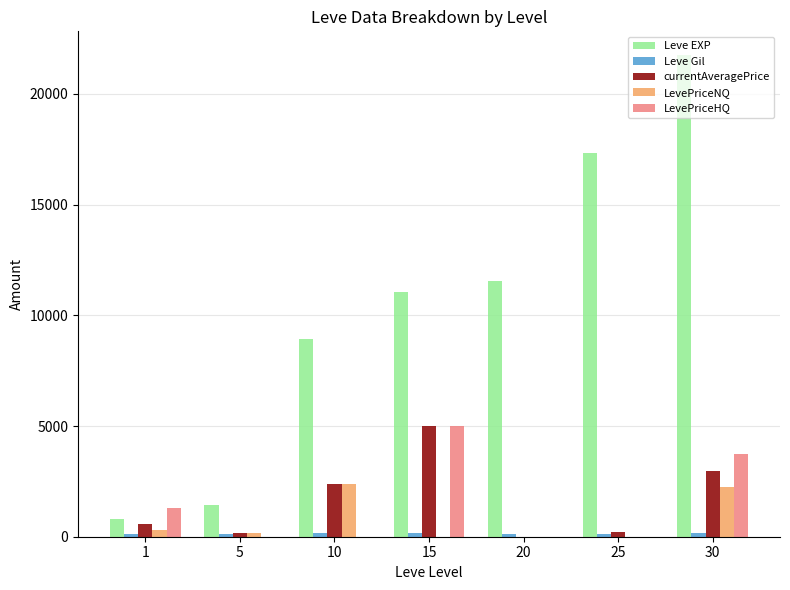

At which label does currentAveragePrice first exceed 593?

1